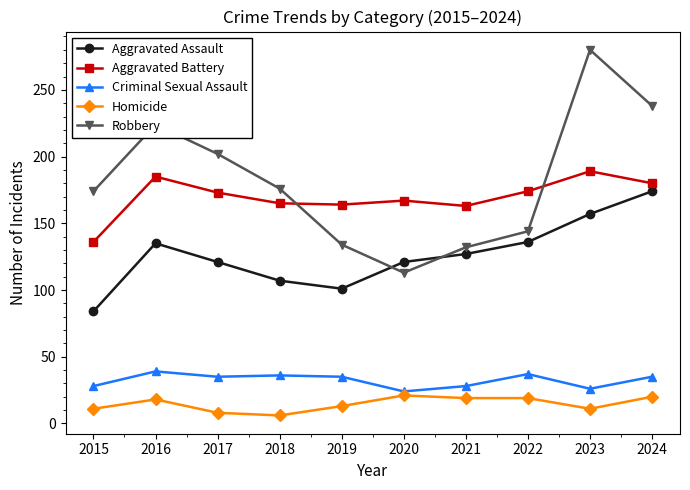

What is the approximate value of Criminal Sexual Assault at 2015?

28